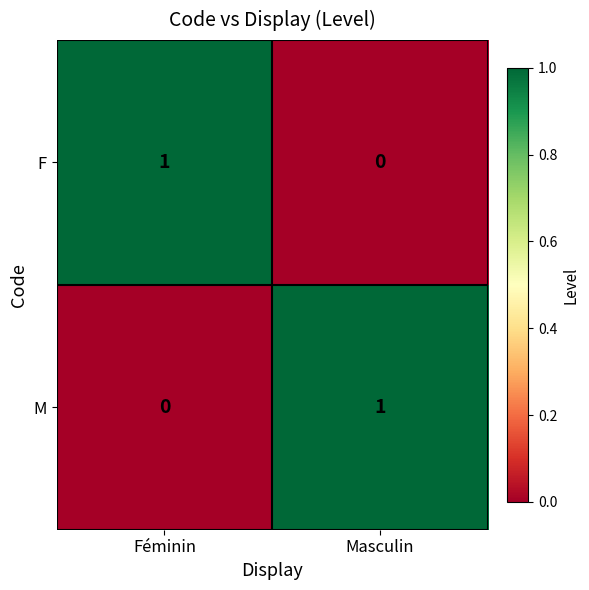

At which label is M closest to 0?

Féminin